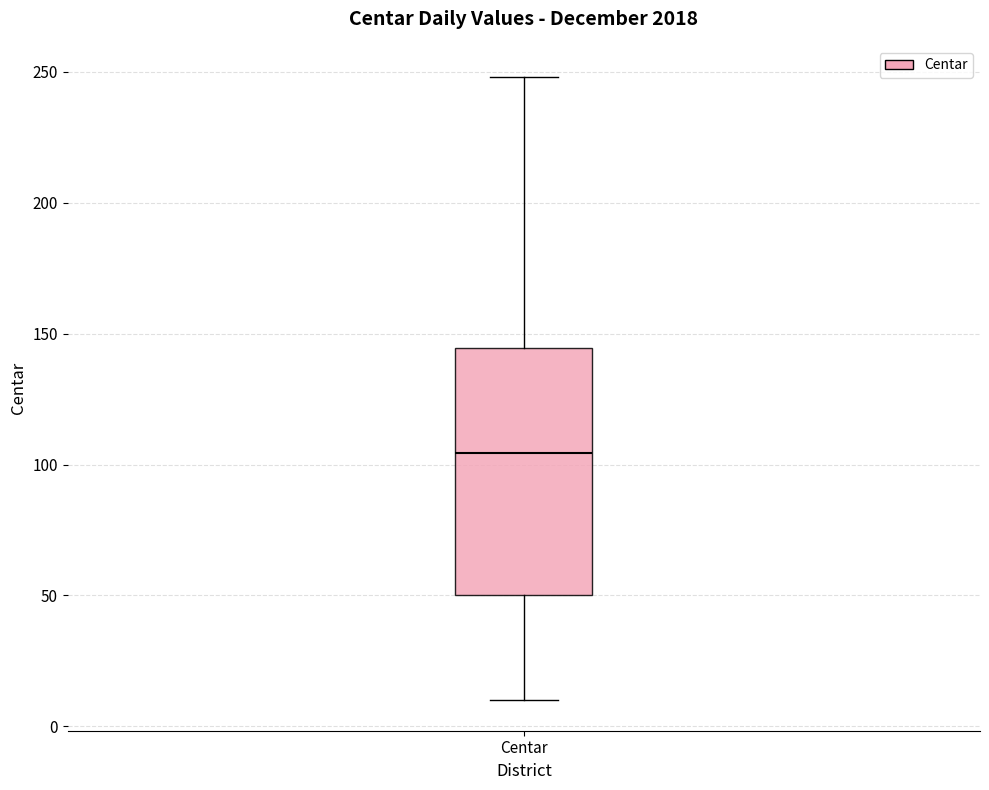

Transcribe this box plot: give where the median line is, the range the box spans, and where the two whiskers end, as read against the y-axis. The values are not printed on the chart, so give them approximately, as read against the axis.

median 105, box 50 to 145, whiskers 10 to 250